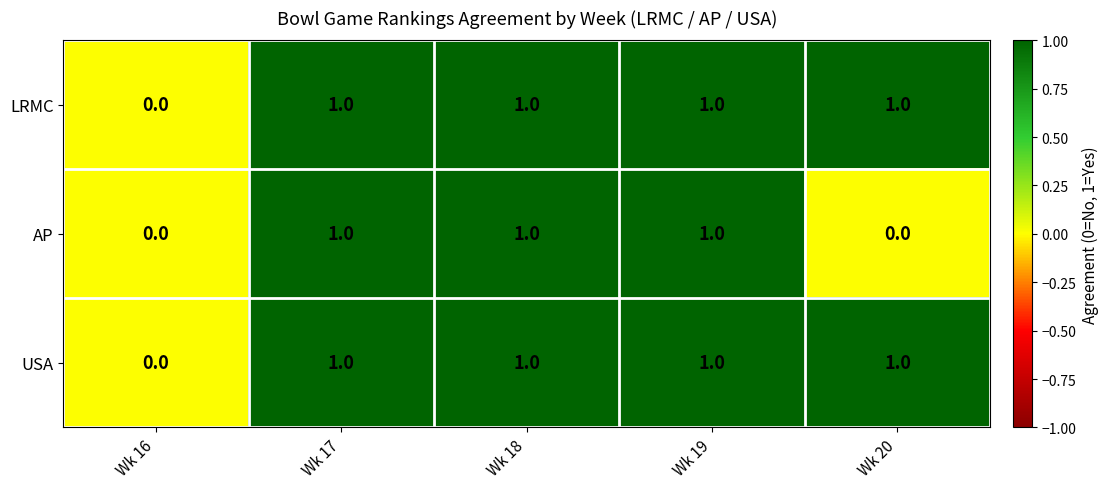

Is it true that USA equals 0 at Wk 18?

False